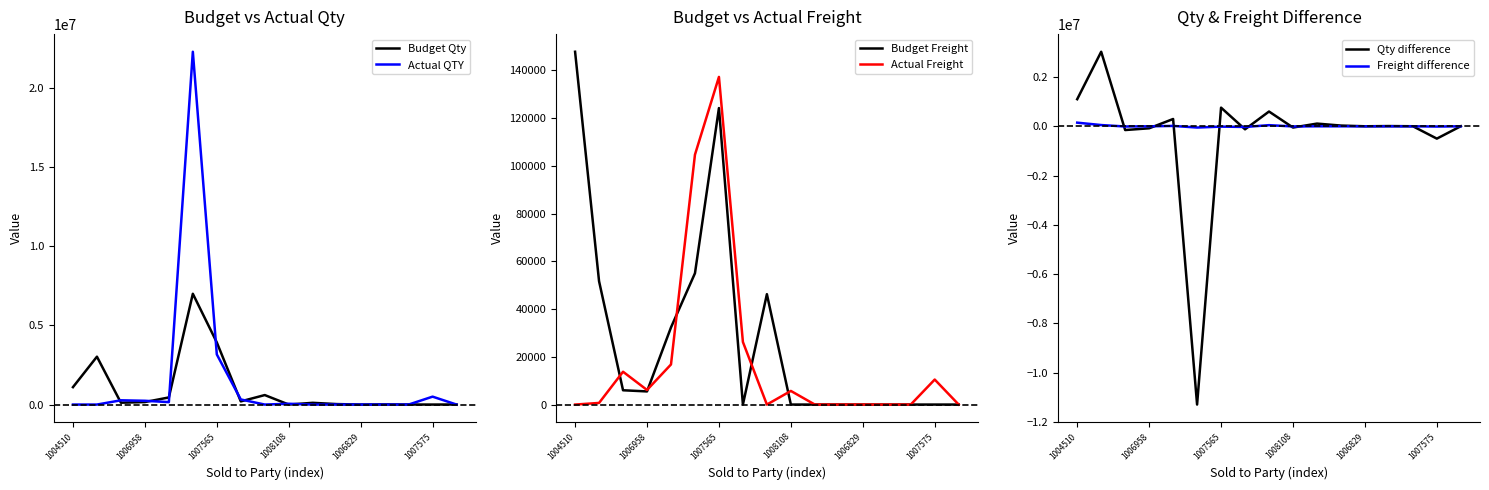

List the series in order of their peak value, lowest first.

Actual Freight, Budget Freight, Freight difference, Qty difference, Budget Qty, Actual QTY